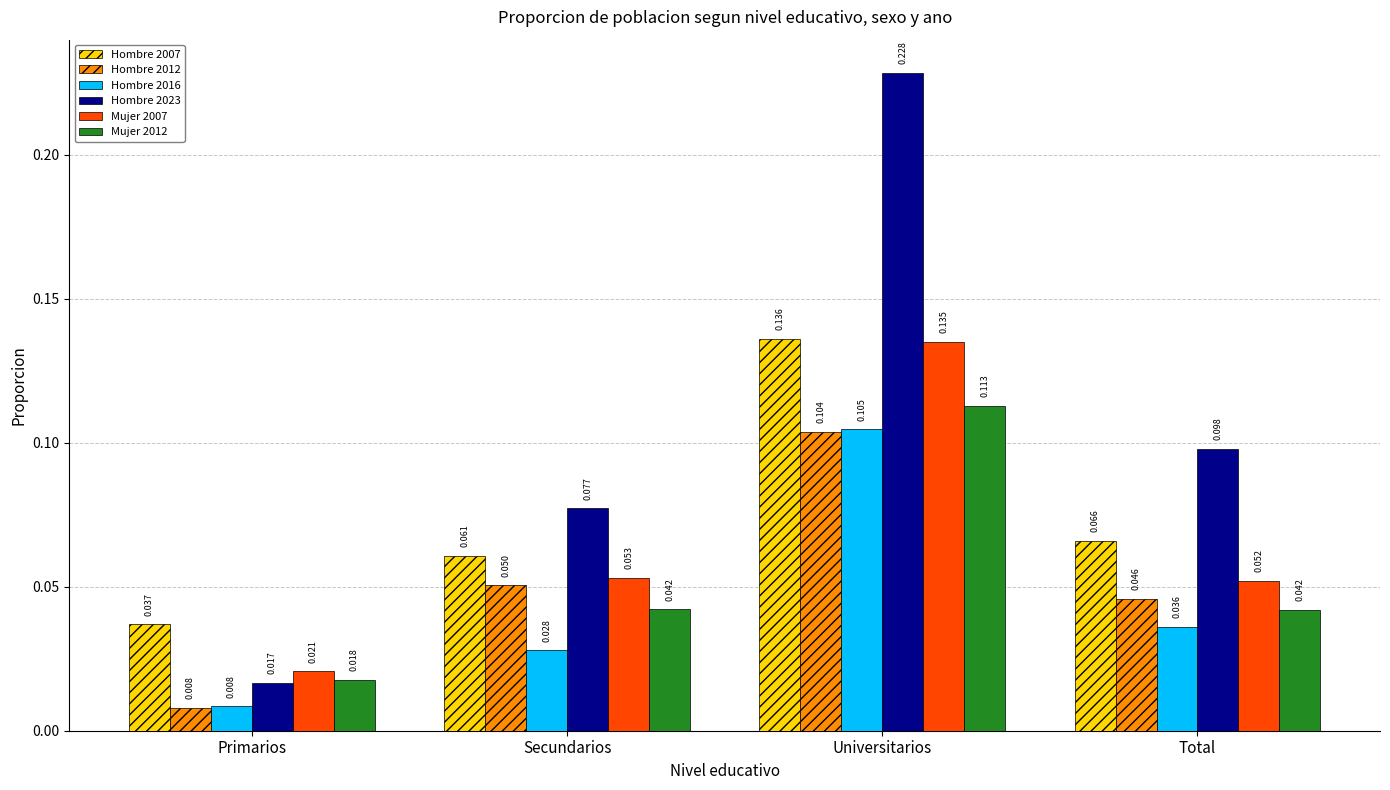

At which category is the sum across all series the highest?

Universitarios